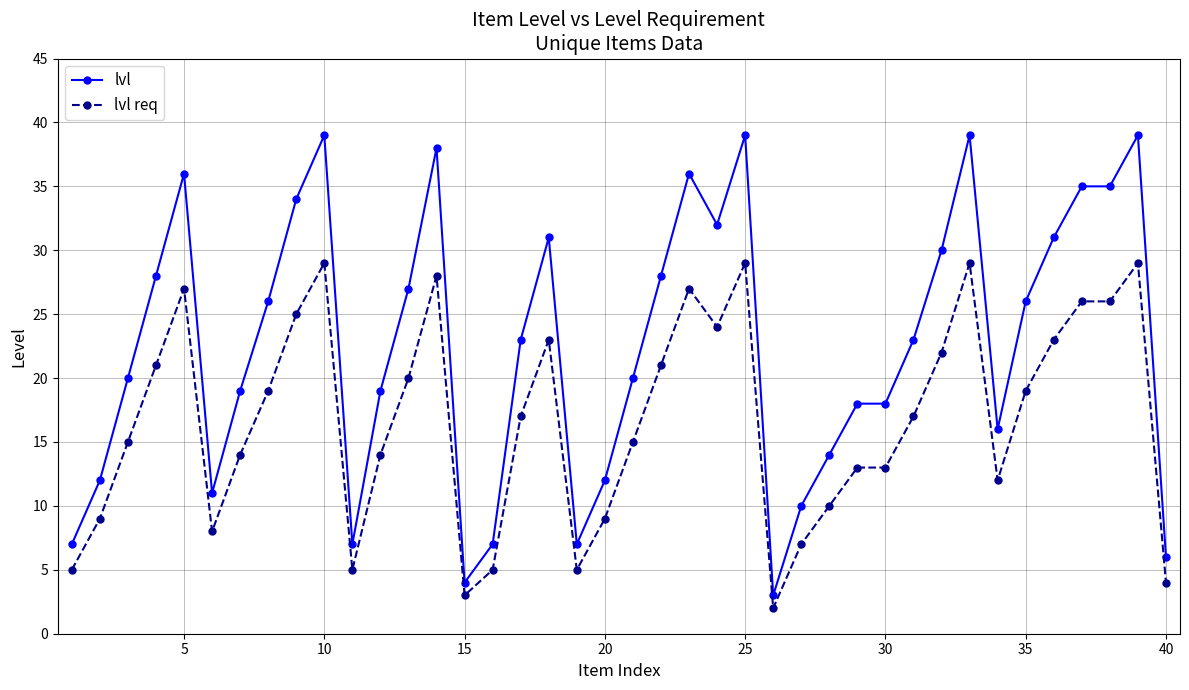

What is the maximum value for lvl?

39